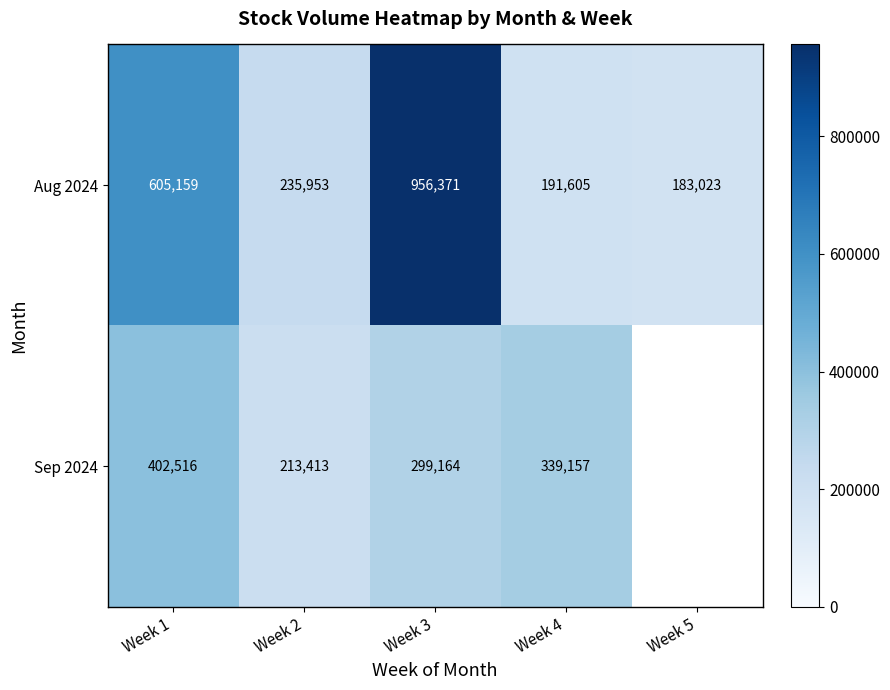

What is the highest value of the Aug 2024 series?

956371